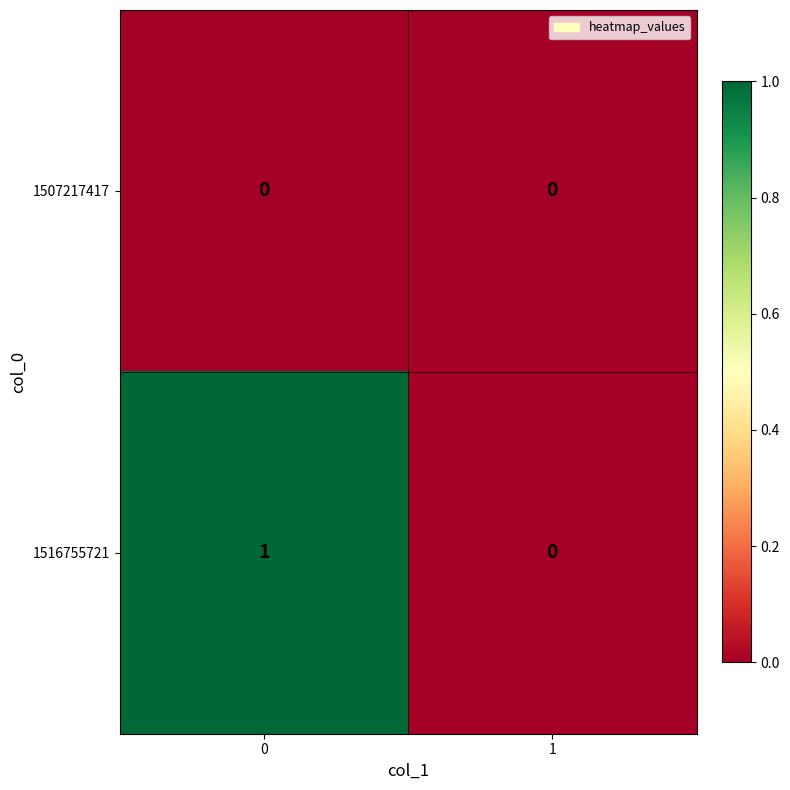

List the series in order of their overall mean, highest first.

1516755721, 1507217417